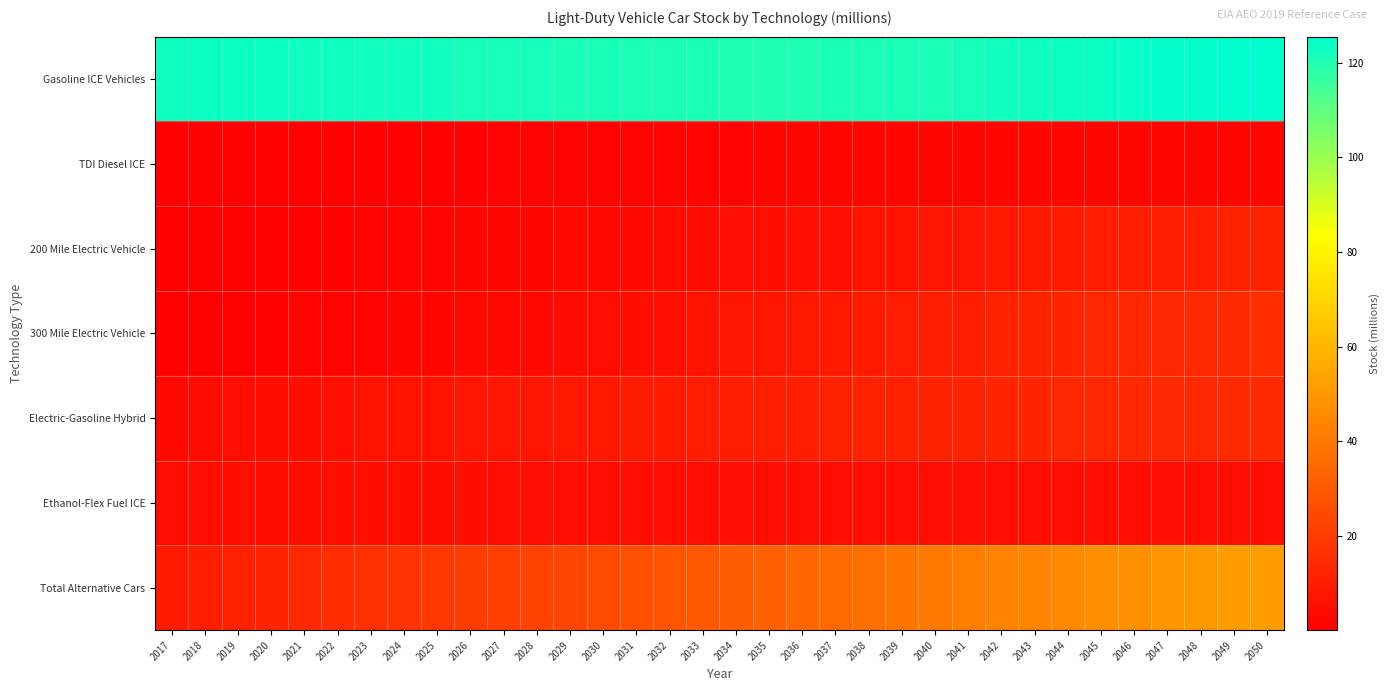

Which label corresponds to the smallest value in the chart?

2017